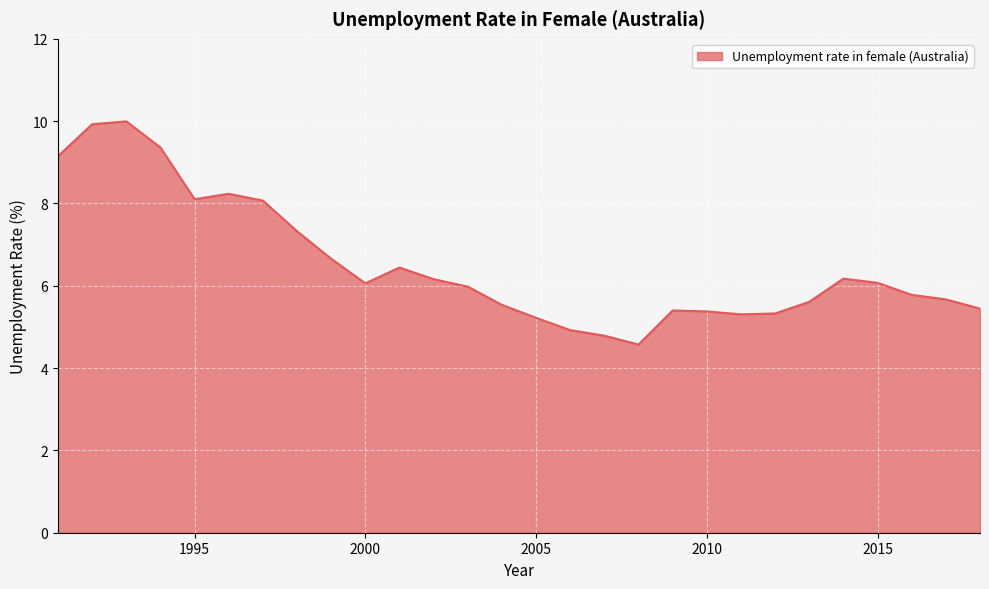

What is the greatest value displayed?

10.0